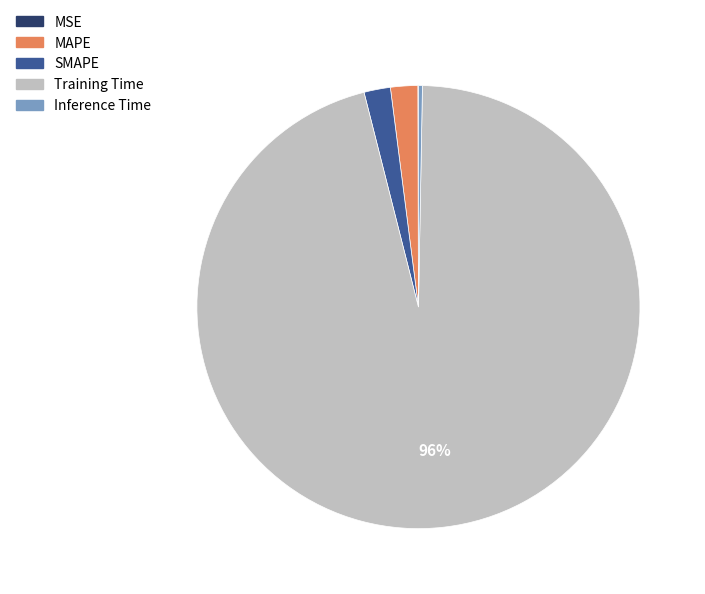

To the nearest percent, what is the combined percentage of Inference Time and Training Time?

96%